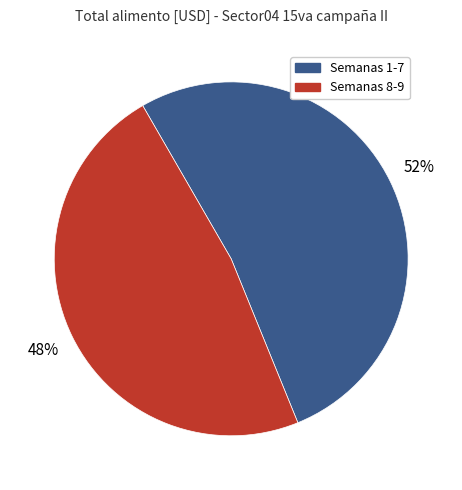

To the nearest percent, what is the difference between the largest and smallest slice percentages?

4%